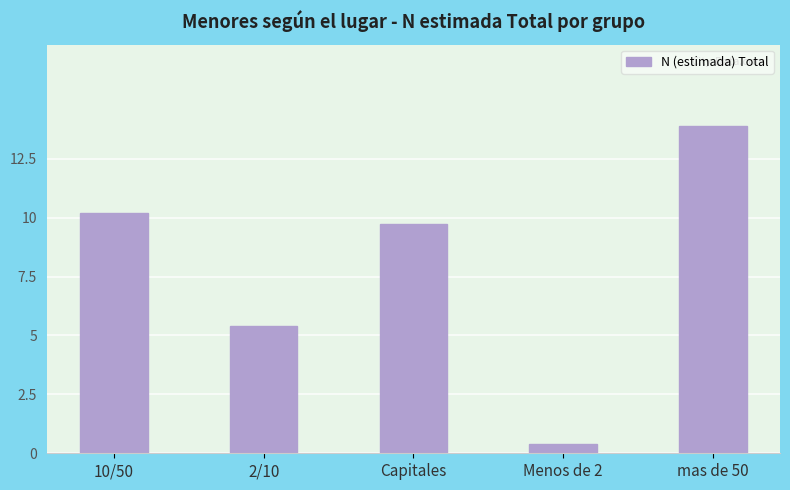

Does the chart contain any negative values?

No